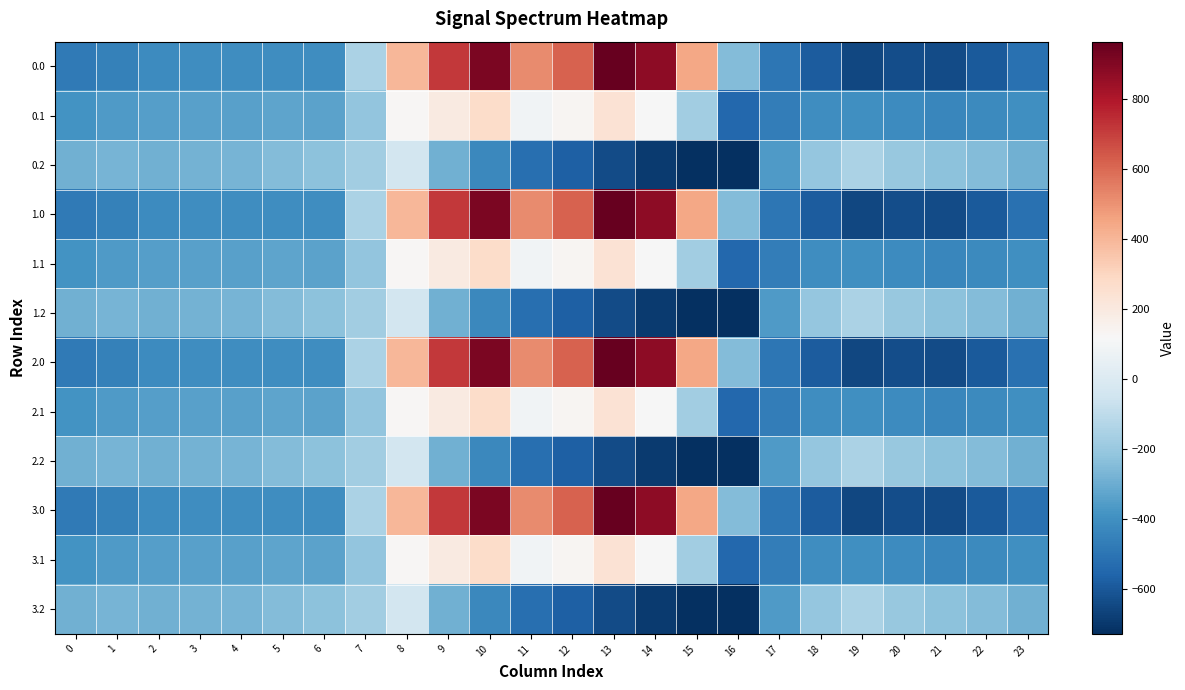

Reading left to right, transcribe all the data shown in this chart.

0.0: 0=-482.0	1=-449.5	2=-410.3	3=-404.4	4=-404.9	5=-403.8	6=-408.0	7=-150.1	8=395.3	9=716.9	10=916.2	11=516.0	12=619.4	13=962.7	14=870.3	15=443.0	16=-250.9	17=-494.8	18=-586.7	19=-649.2	20=-629.9	21=-638.4	22=-592.3	23=-511.3
0.1: 0=-384.6	1=-361.1	2=-347.9	3=-342.7	4=-339.6	5=-325.7	6=-332.2	7=-217.1	8=125.2	9=191.1	10=274.1	11=87.0	12=134.6	13=241.5	14=113.7	15=-173.1	16=-547.3	17=-466.6	18=-405.4	19=-400.2	20=-414.5	21=-432.4	22=-419.9	23=-399.4
0.2: 0=-287.1	1=-272.7	2=-285.5	3=-281.0	4=-274.4	5=-245.0	6=-228.8	7=-176.6	8=-35.3	9=-288.5	10=-423.5	11=-520.6	12=-571.2	13=-640.4	14=-687.4	15=-725.8	16=-726.6	17=-362.4	18=-210.0	19=-151.0	20=-199.2	21=-226.4	22=-247.4	23=-287.5
1.0: 0=-482.0	1=-449.5	2=-410.3	3=-404.4	4=-404.9	5=-403.8	6=-408.0	7=-150.1	8=395.3	9=716.9	10=916.2	11=516.0	12=619.4	13=962.7	14=870.3	15=443.0	16=-250.9	17=-494.8	18=-586.7	19=-649.2	20=-629.9	21=-638.4	22=-592.3	23=-511.3
1.1: 0=-384.6	1=-361.1	2=-347.9	3=-342.7	4=-339.6	5=-325.7	6=-332.2	7=-217.1	8=125.2	9=191.1	10=274.1	11=87.0	12=134.6	13=241.5	14=113.7	15=-173.1	16=-547.3	17=-466.6	18=-405.4	19=-400.2	20=-414.5	21=-432.4	22=-419.9	23=-399.4
1.2: 0=-287.1	1=-272.7	2=-285.5	3=-281.0	4=-274.4	5=-245.0	6=-228.8	7=-176.6	8=-35.3	9=-288.5	10=-423.5	11=-520.6	12=-571.2	13=-640.4	14=-687.4	15=-725.8	16=-726.6	17=-362.4	18=-210.0	19=-151.0	20=-199.2	21=-226.4	22=-247.4	23=-287.5
2.0: 0=-482.0	1=-449.5	2=-410.3	3=-404.4	4=-404.9	5=-403.8	6=-408.0	7=-150.1	8=395.3	9=716.9	10=916.2	11=516.0	12=619.4	13=962.7	14=870.3	15=443.0	16=-250.9	17=-494.8	18=-586.7	19=-649.2	20=-629.9	21=-638.4	22=-592.3	23=-511.3
2.1: 0=-384.6	1=-361.1	2=-347.9	3=-342.7	4=-339.6	5=-325.7	6=-332.2	7=-217.1	8=125.2	9=191.1	10=274.1	11=87.0	12=134.6	13=241.5	14=113.7	15=-173.1	16=-547.3	17=-466.6	18=-405.4	19=-400.2	20=-414.5	21=-432.4	22=-419.9	23=-399.4
2.2: 0=-287.1	1=-272.7	2=-285.5	3=-281.0	4=-274.4	5=-245.0	6=-228.8	7=-176.6	8=-35.3	9=-288.5	10=-423.5	11=-520.6	12=-571.2	13=-640.4	14=-687.4	15=-725.8	16=-726.6	17=-362.4	18=-210.0	19=-151.0	20=-199.2	21=-226.4	22=-247.4	23=-287.5
3.0: 0=-482.0	1=-449.5	2=-410.3	3=-404.4	4=-404.9	5=-403.8	6=-408.0	7=-150.1	8=395.3	9=716.9	10=916.2	11=516.0	12=619.4	13=962.7	14=870.3	15=443.0	16=-250.9	17=-494.8	18=-586.7	19=-649.2	20=-629.9	21=-638.4	22=-592.3	23=-511.3
3.1: 0=-384.6	1=-361.1	2=-347.9	3=-342.7	4=-339.6	5=-325.7	6=-332.2	7=-217.1	8=125.2	9=191.1	10=274.1	11=87.0	12=134.6	13=241.5	14=113.7	15=-173.1	16=-547.3	17=-466.6	18=-405.4	19=-400.2	20=-414.5	21=-432.4	22=-419.9	23=-399.4
3.2: 0=-287.1	1=-272.7	2=-285.5	3=-281.0	4=-274.4	5=-245.0	6=-228.8	7=-176.6	8=-35.3	9=-288.5	10=-423.5	11=-520.6	12=-571.2	13=-640.4	14=-687.4	15=-725.8	16=-726.6	17=-362.4	18=-210.0	19=-151.0	20=-199.2	21=-226.4	22=-247.4	23=-287.5